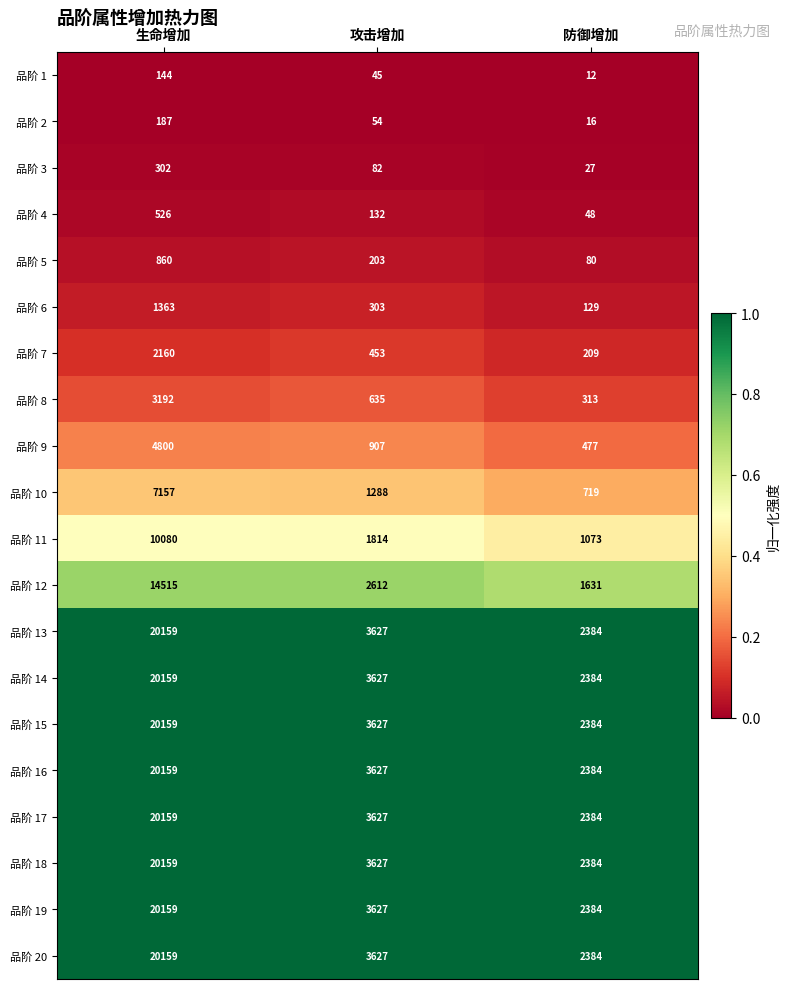

What is the total value across all series at 生命增加?

206558